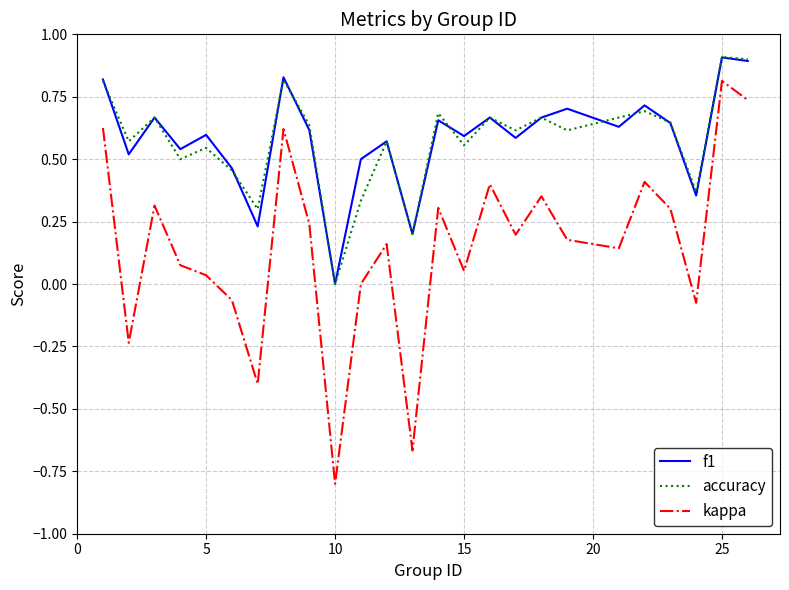

What are all the series names shown in the legend?

f1, accuracy, kappa